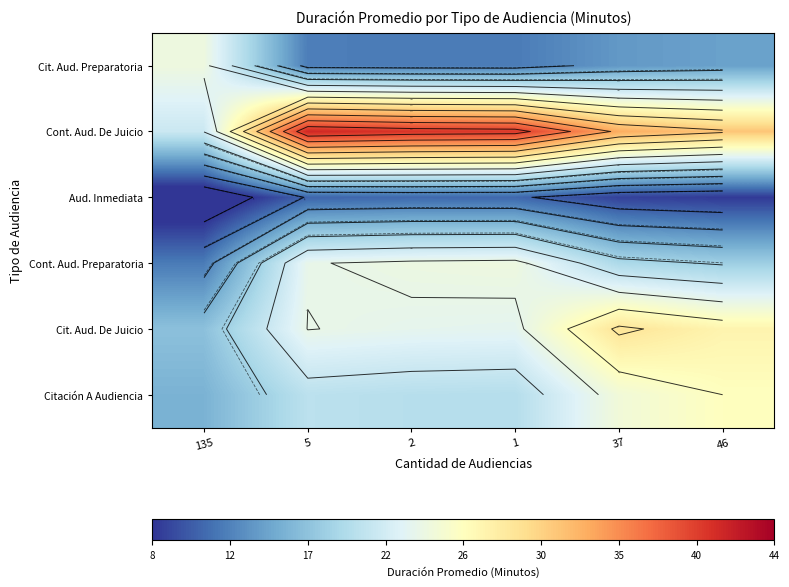

At which label does Cont. Aud. De Juicio first exceed 39?

5